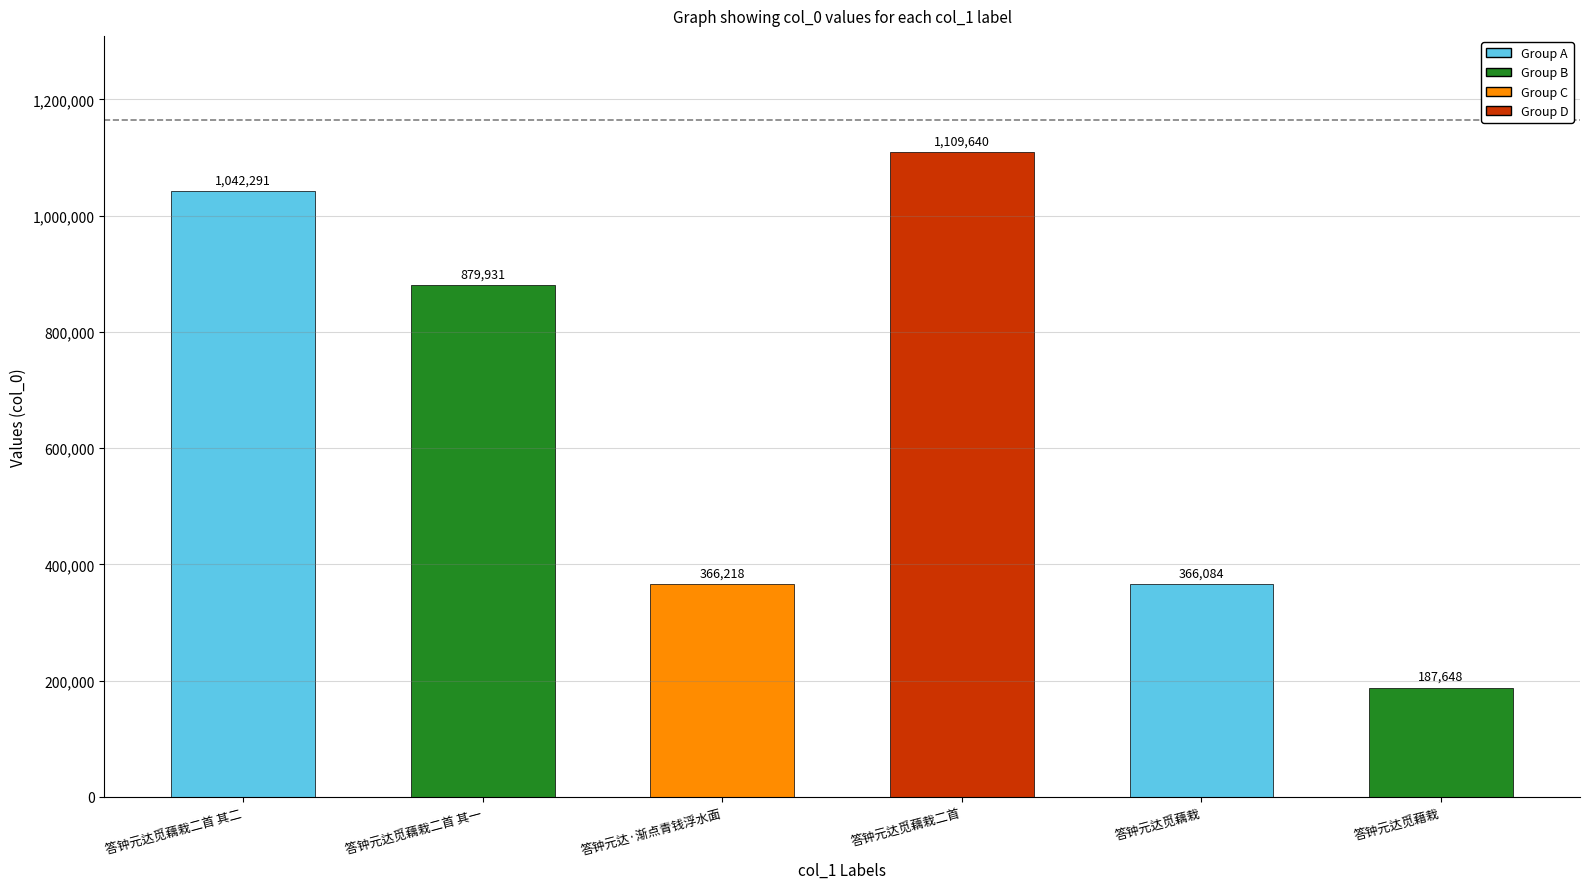

Reading right to left, transcribe all the data shown in this chart.

187648	366084	1109640	366218	879931	1042291